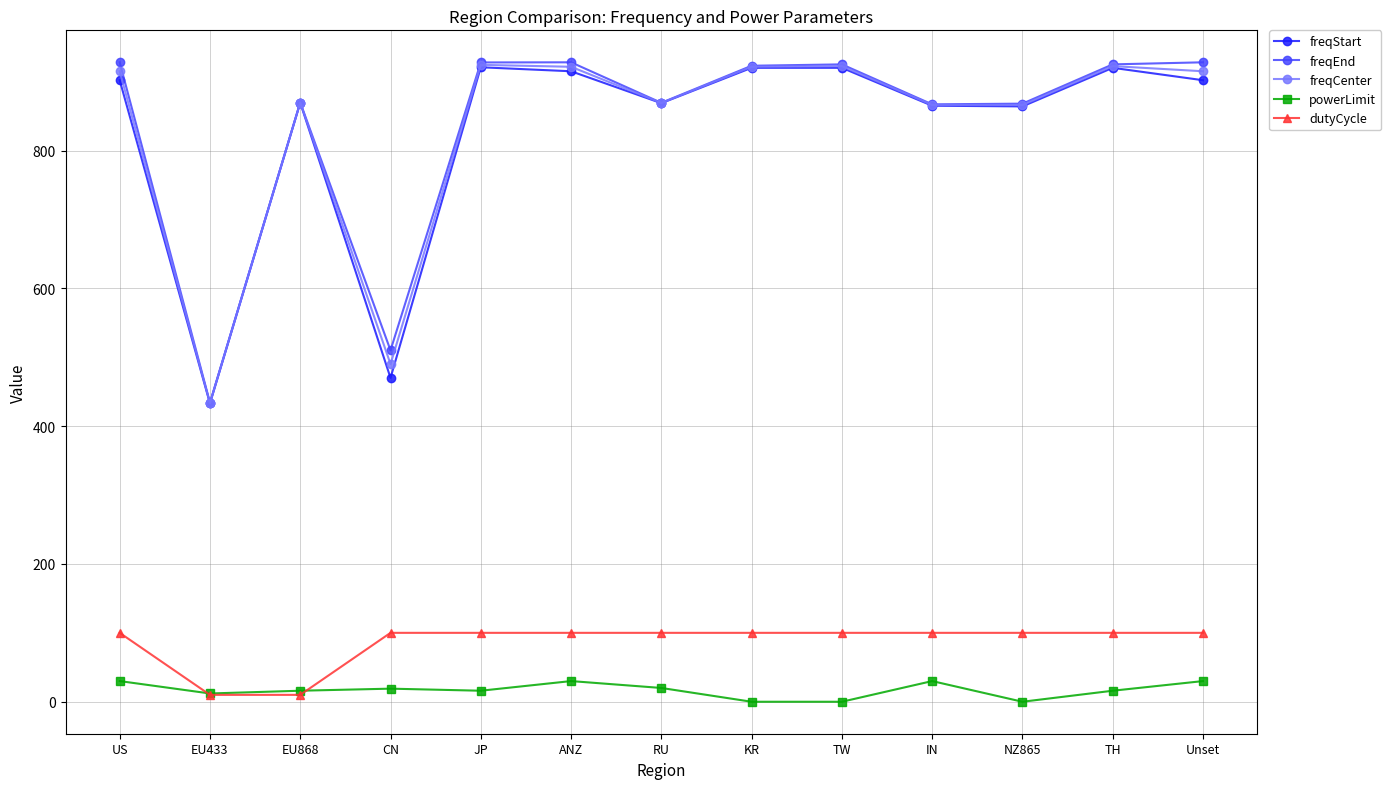

At how many categories does at least one series exceed 22?

13